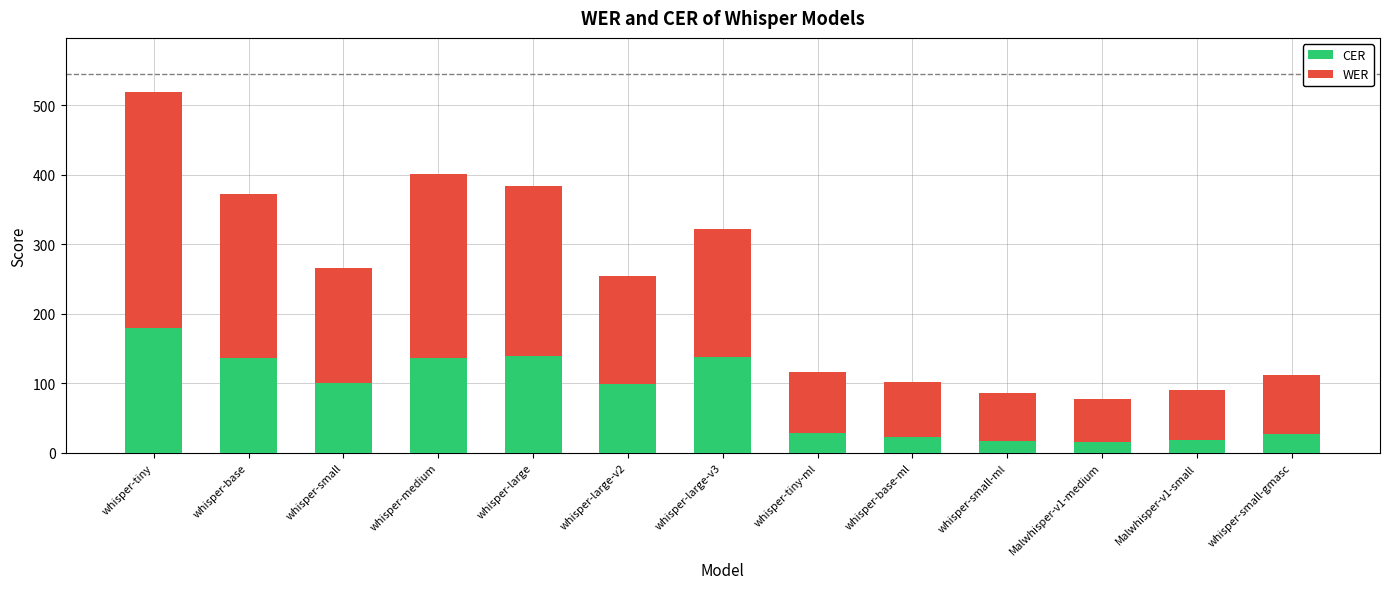

At which category is the sum across all series the highest?

whisper-tiny